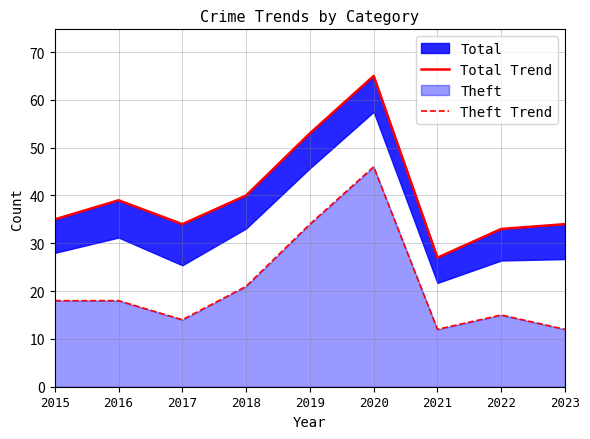

Between 2016 and 2022, which series saw the biggest shift?

Total Trend